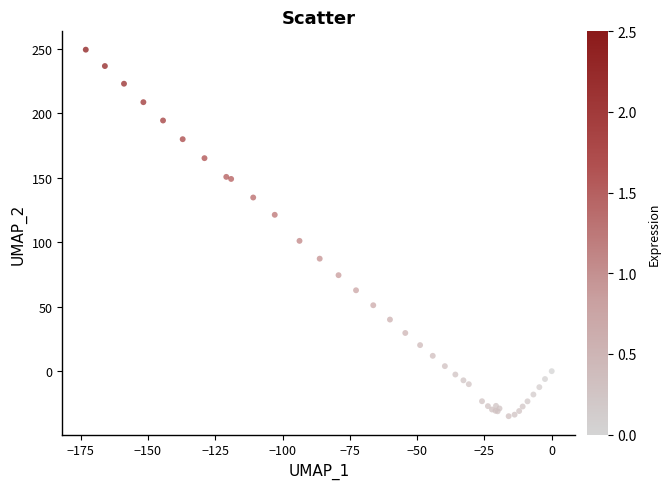

What Y value in the scatter plot is closest to 107?

101.0